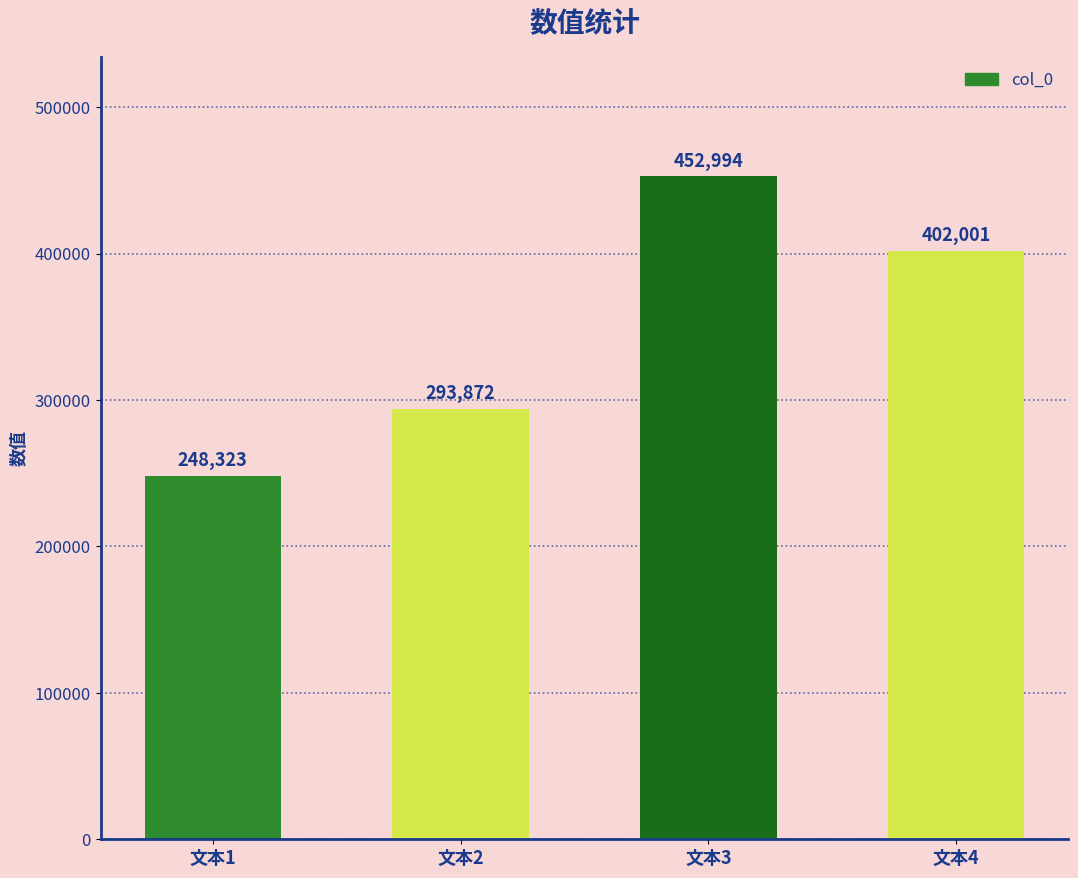

List the labels in order of value, largest first.

文本3, 文本4, 文本2, 文本1